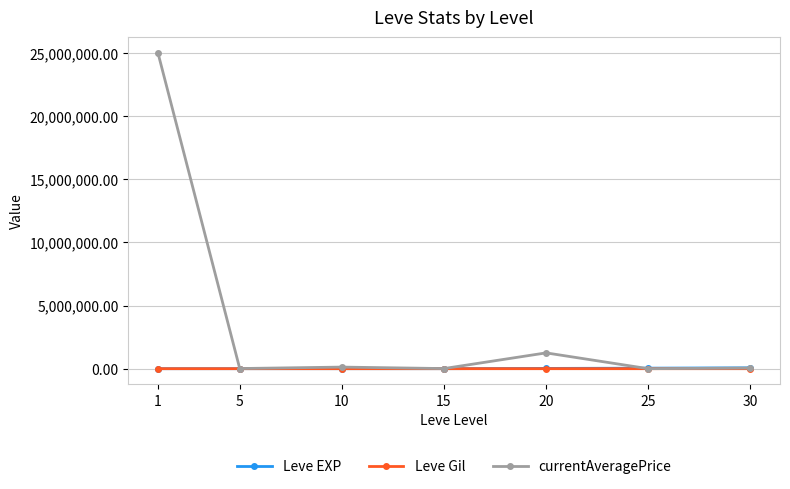

At how many categories does at least one series exceed 4121990?

1